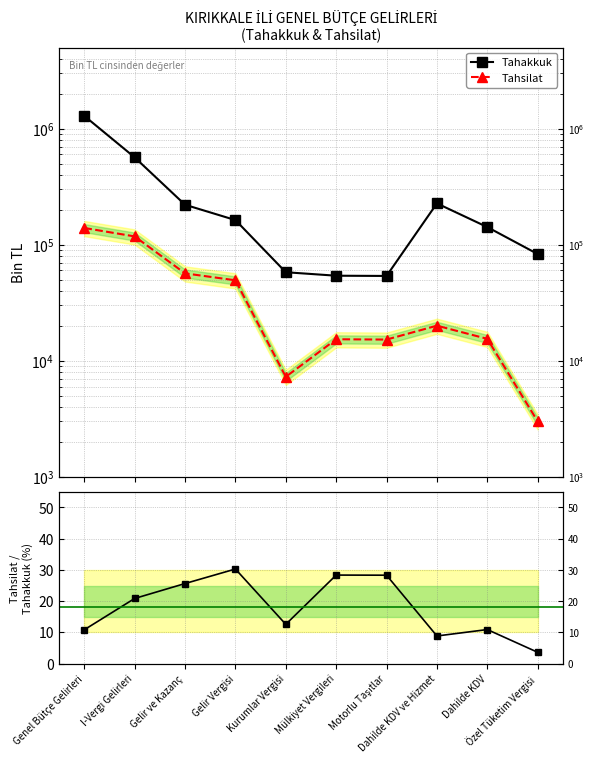

What is the highest value of the Tahsilat/Tahakkuk % series?

30.3